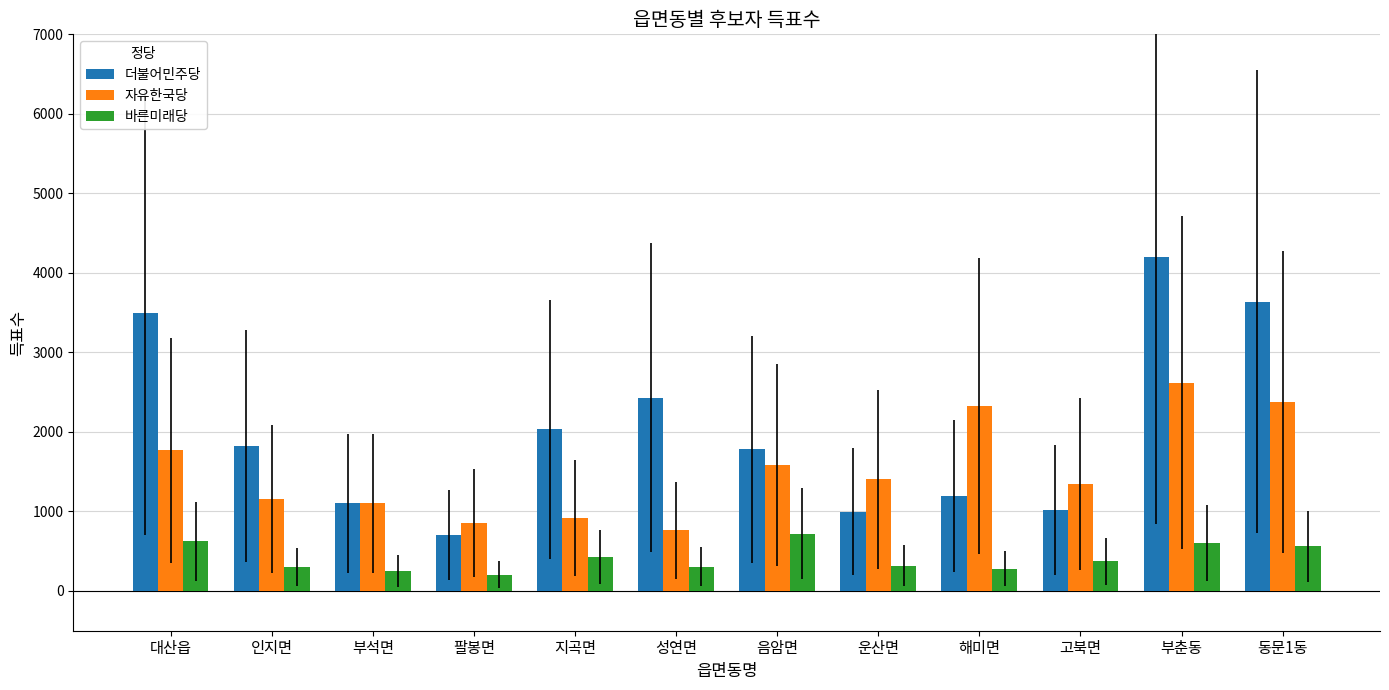

What is the difference between the highest and lowest values at 성연면?

2123